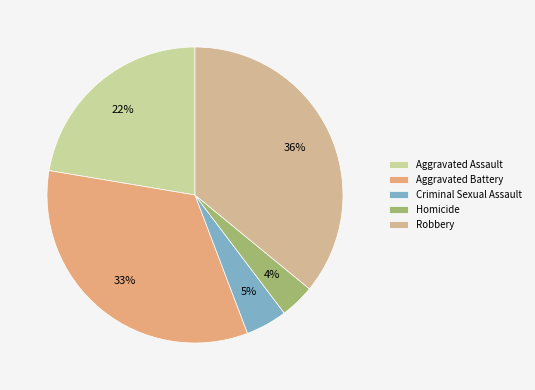

Is Aggravated Assault the majority of the pie?

No